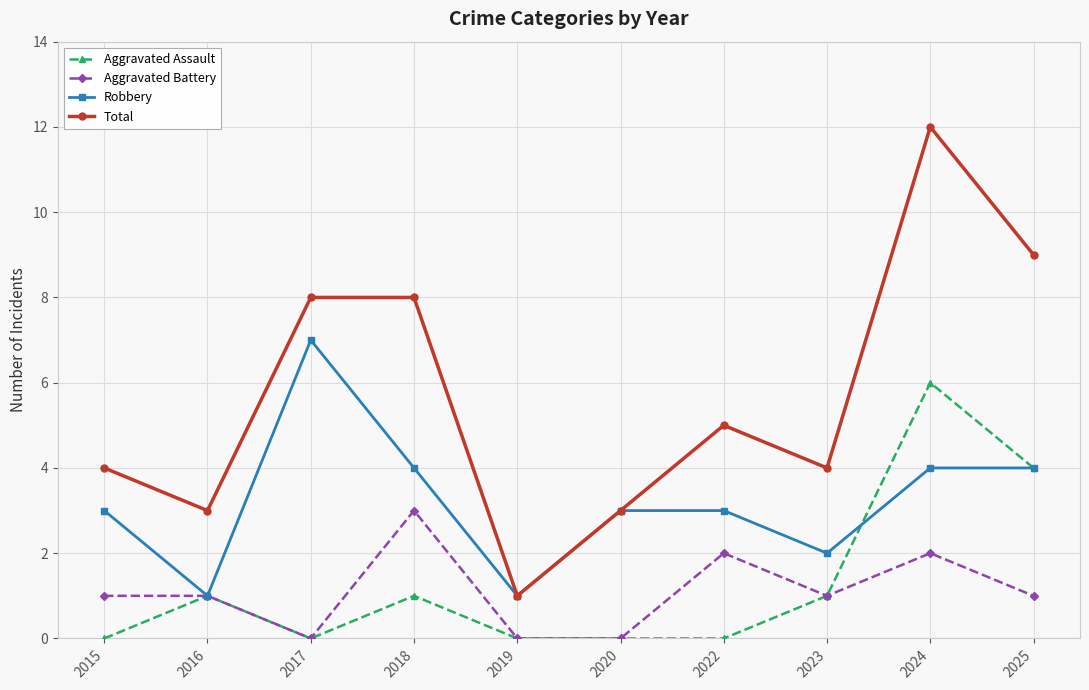

What is the total value across all series at 2016?

6